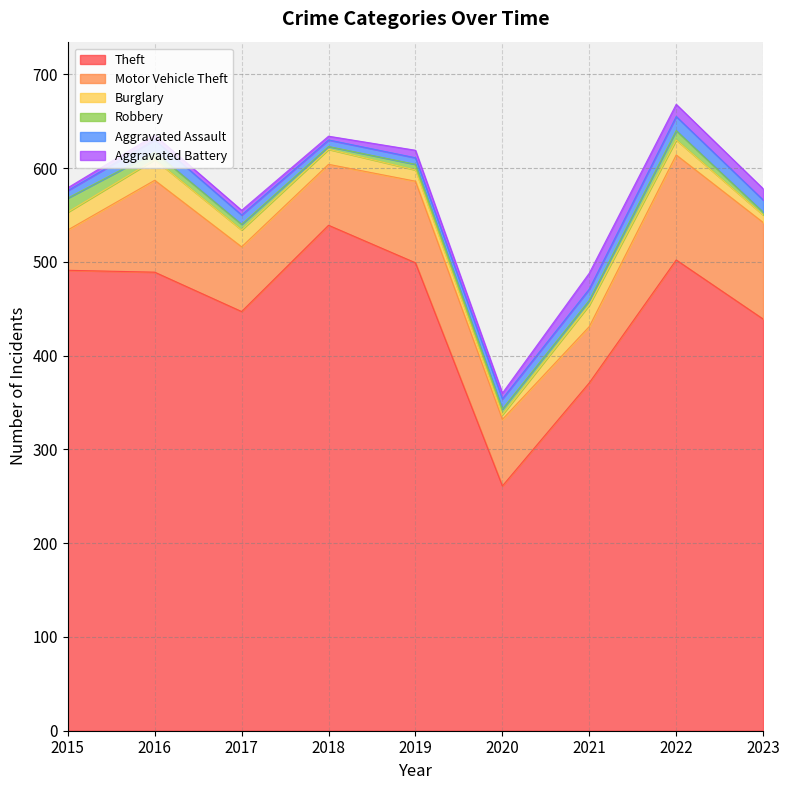

Rank the categories by Burglary value from highest to lowest.

2021, 2016, 2015, 2017, 2018, 2022, 2019, 2023, 2020